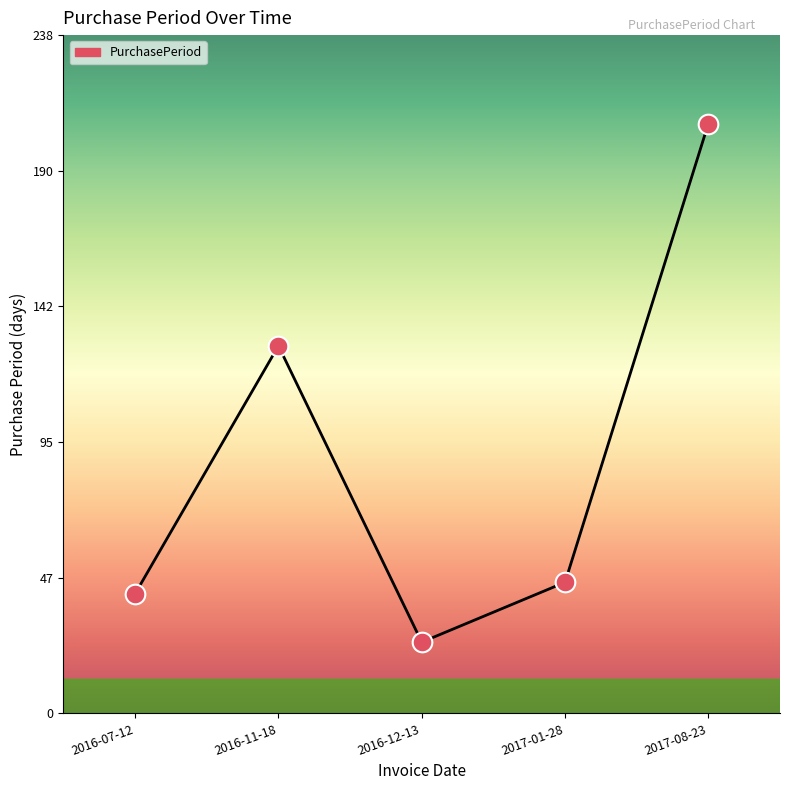

Approximately how many times larger is the value at 2017-08-23 compared to 2016-11-18?

1.6